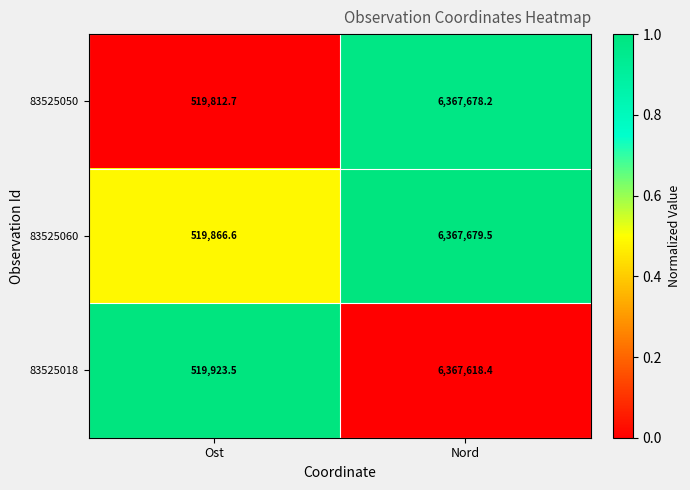

What is the total value across all series at Nord?

19102976.1